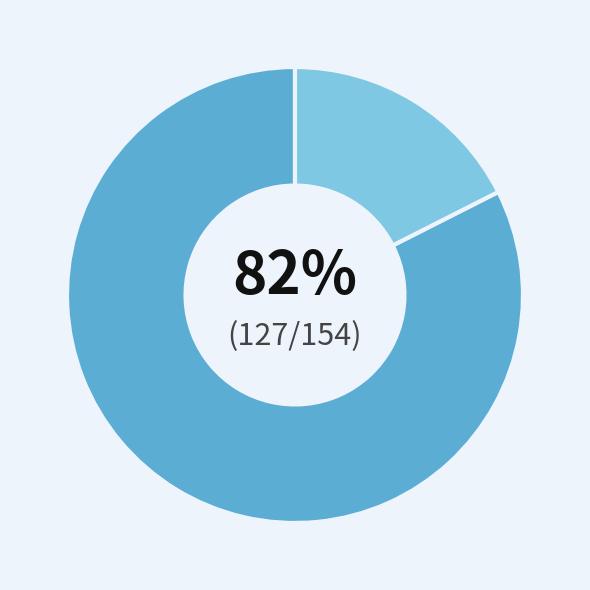

To the nearest percent, what is the average slice percentage?

50%